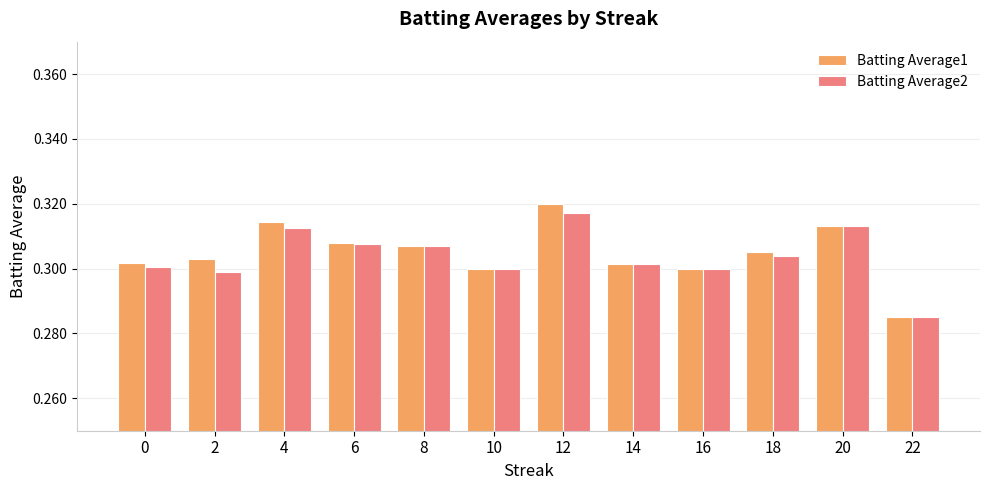

What is the total value across all series at 20?

0.6